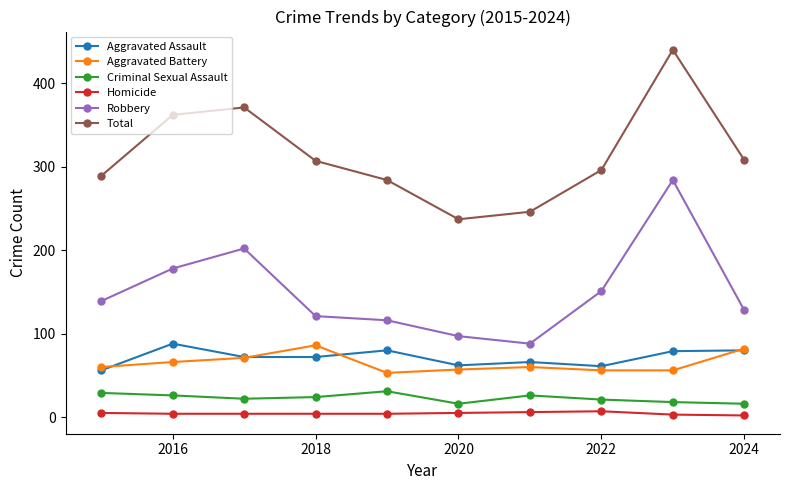

True or false: Aggravated Assault and Robbery cross at least once.

False